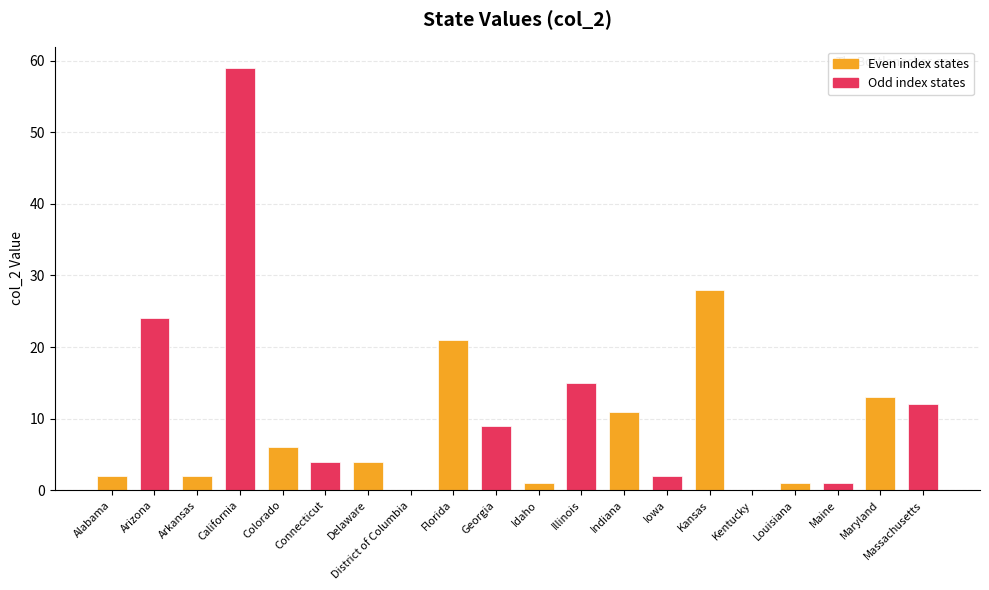

Which has a higher value, Florida or Iowa?

Florida